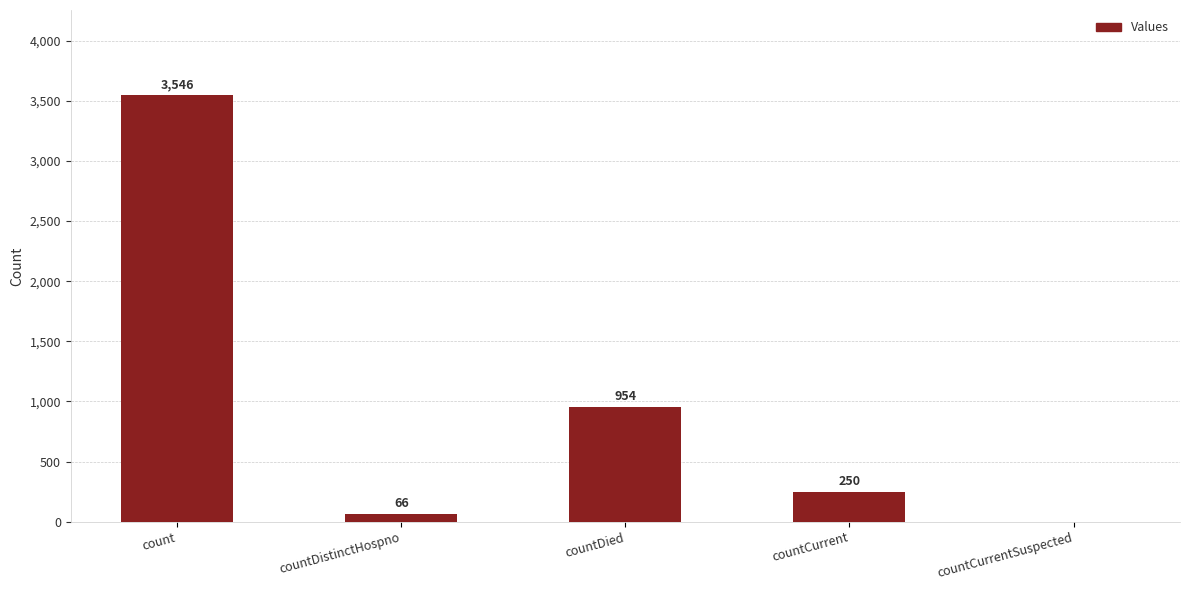

What is the sum of all values?

4816